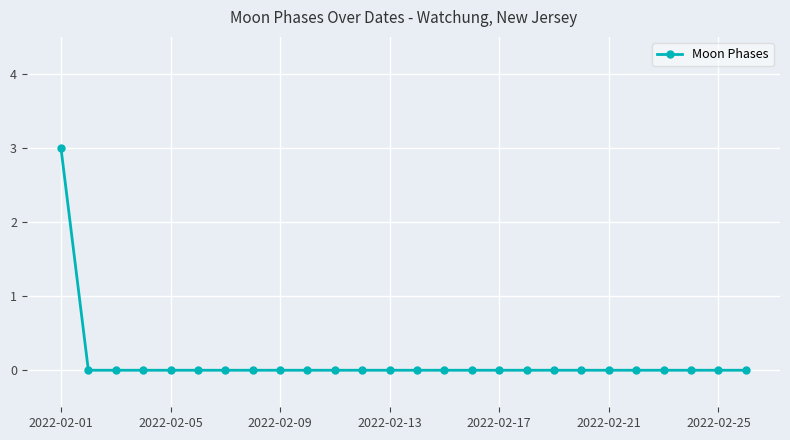

What is the greatest value displayed?

3